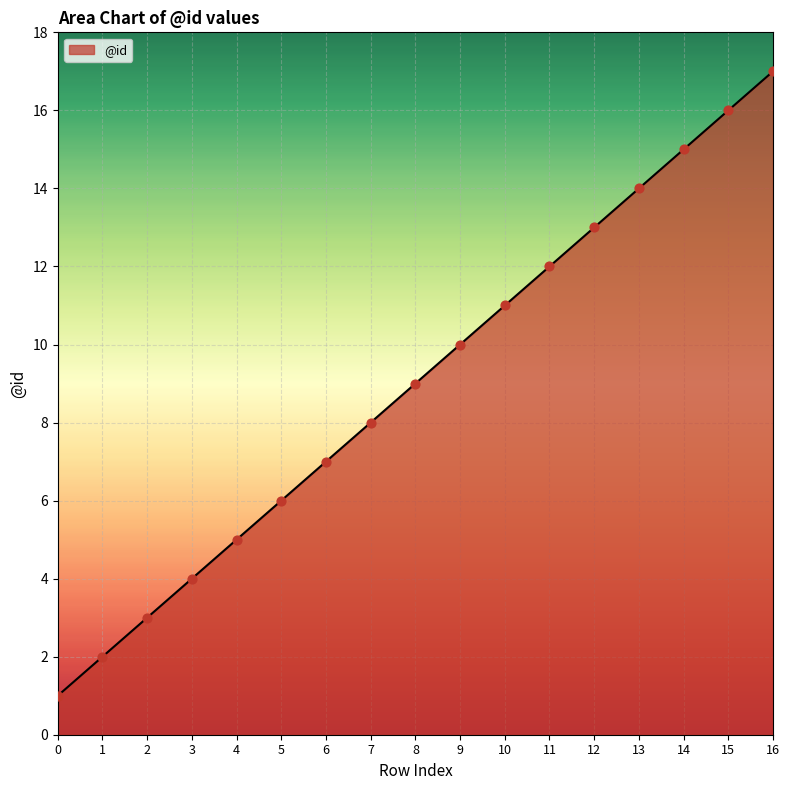

What is the change in value from 4 to 7?

+3